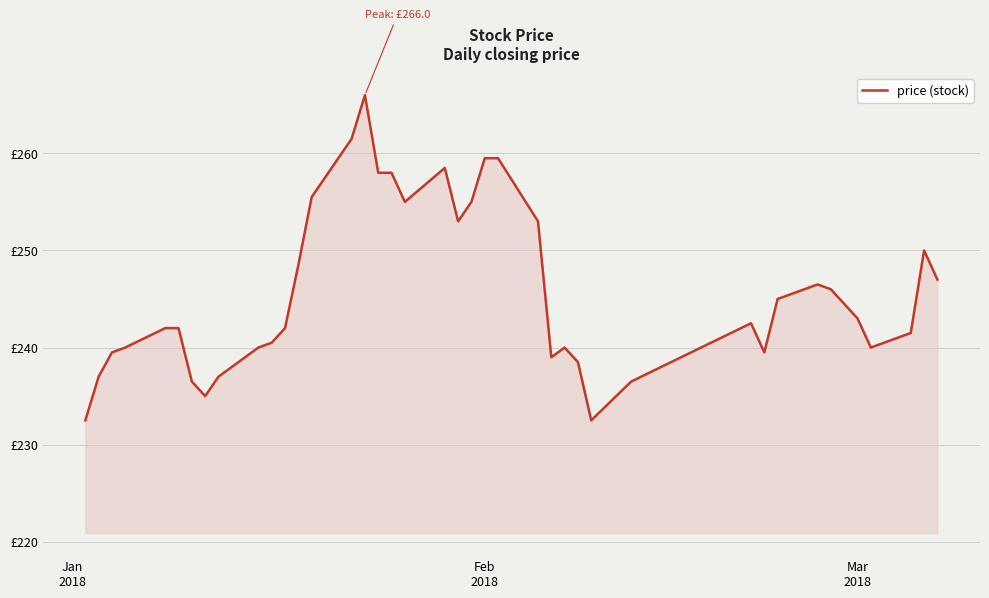

Which label corresponds to the smallest value in the chart?

Jan
2018